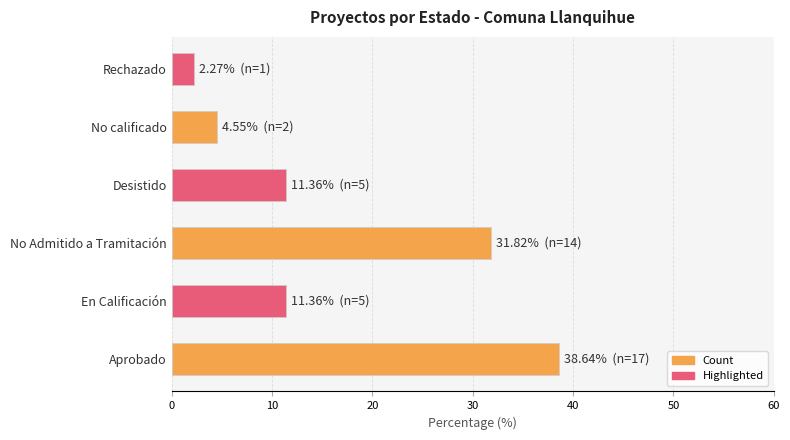

Between Desistido and Rechazado, which is larger?

Desistido